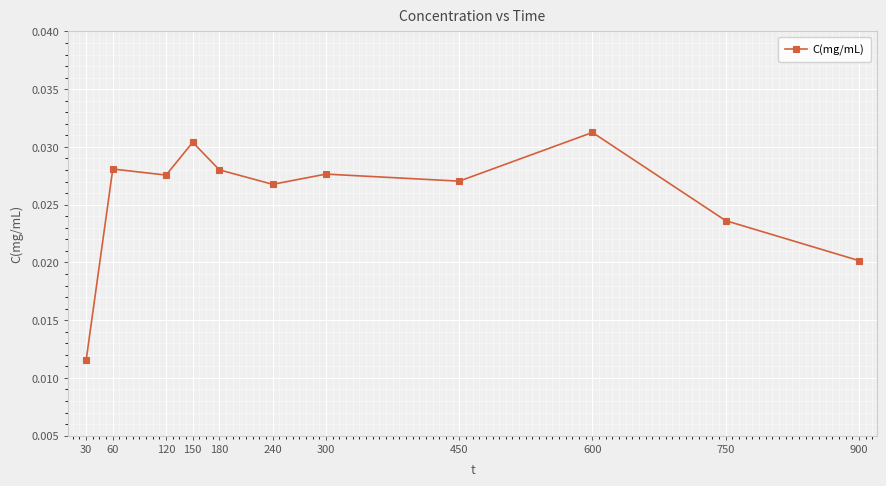

How many interior local peaks (higher than both neighbors) does the data have?

4